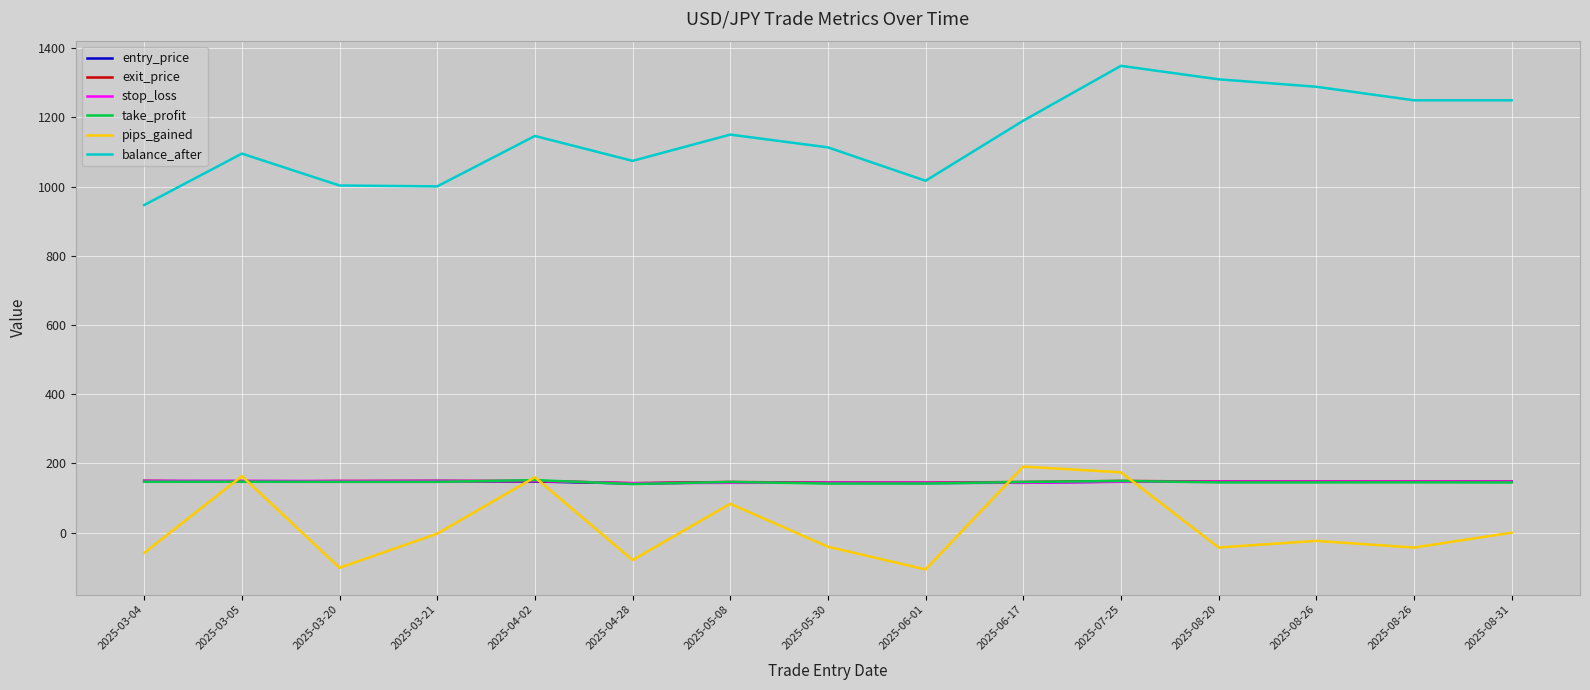

Which series has the largest range (max minus min)?

balance_after